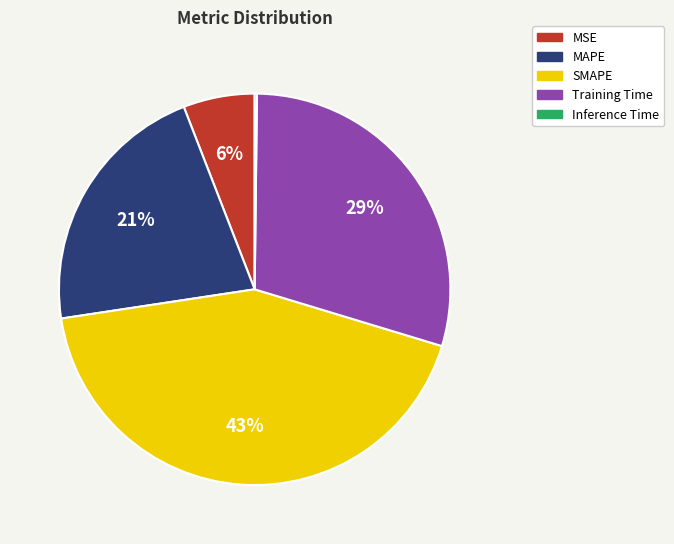

Does any single category account for the majority?

No